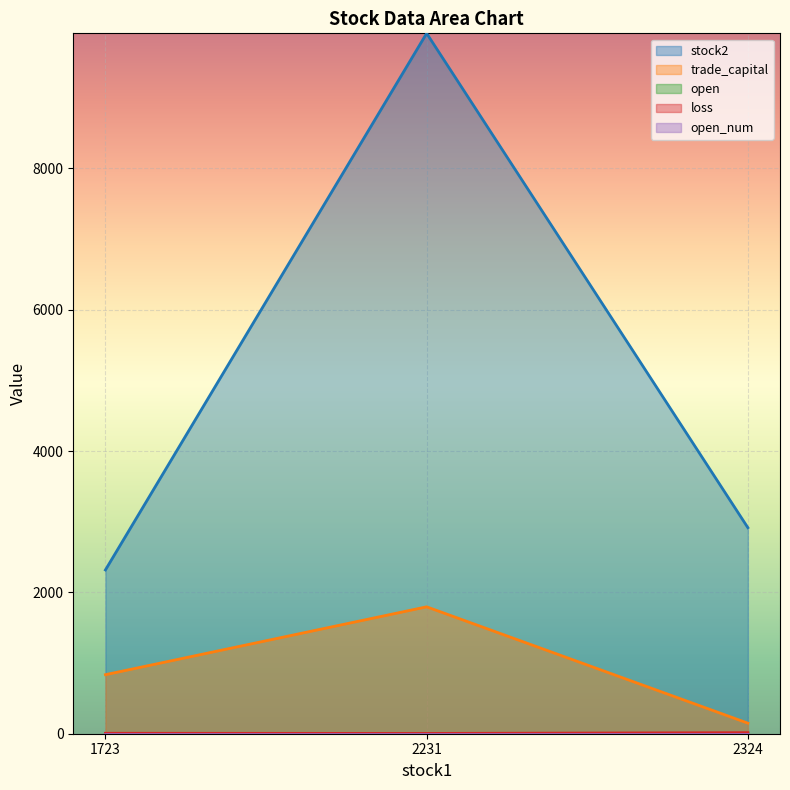

At how many categories does at least one series exceed 3431?

1